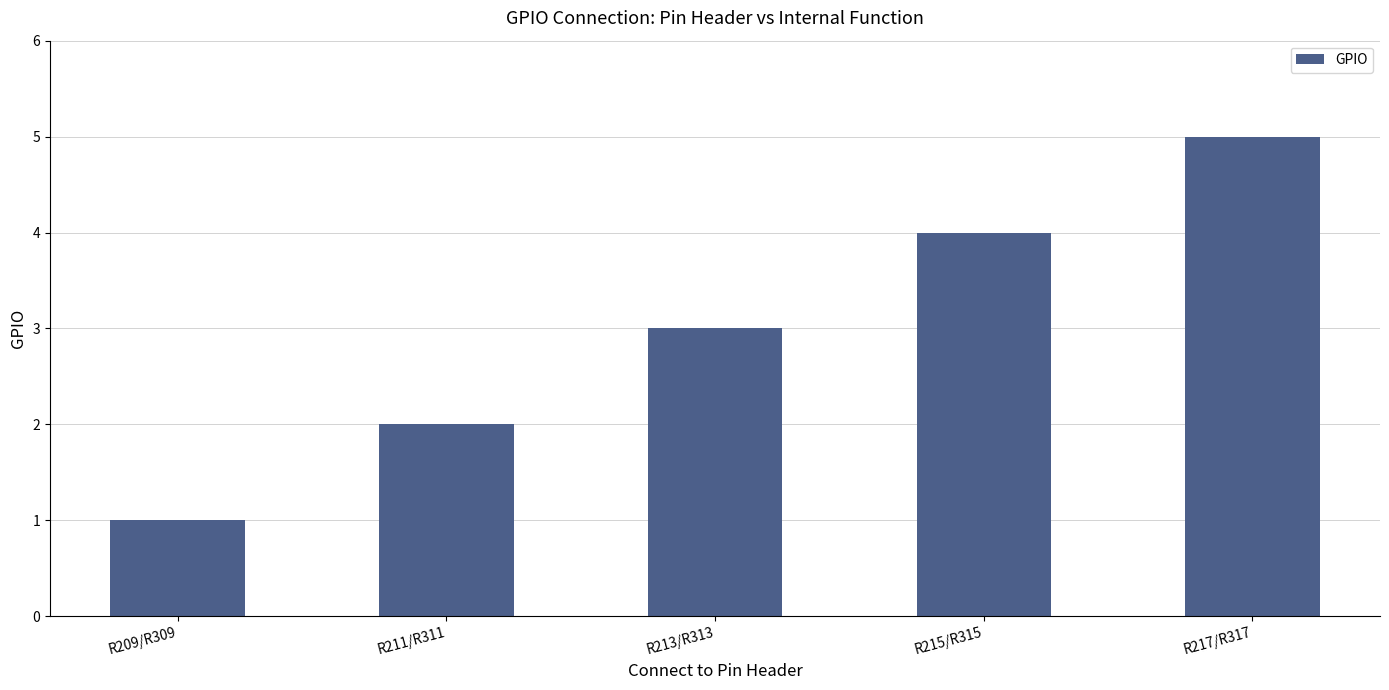

What is the label of the 3rd bar from the right?

R213/R313